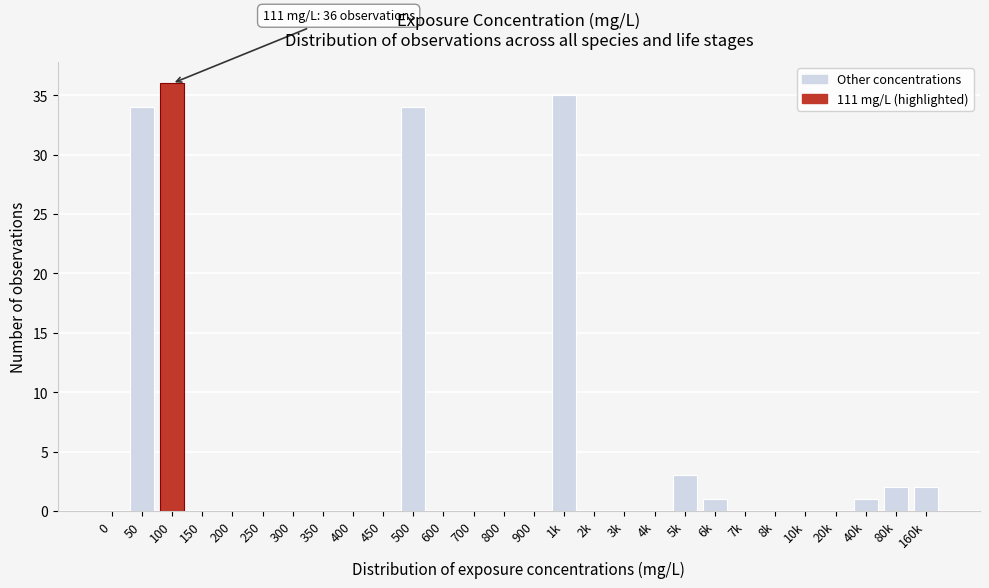

Reading left to right, list all the values displayed in this chart.

0=0	50=34	100=36	150=0	200=0	250=0	300=0	350=0	400=0	450=0	500=34	600=0	700=0	800=0	900=0	1k=35	2k=0	3k=0	4k=0	5k=3	6k=1	7k=0	8k=0	10k=0	20k=0	40k=1	80k=2	160k=2